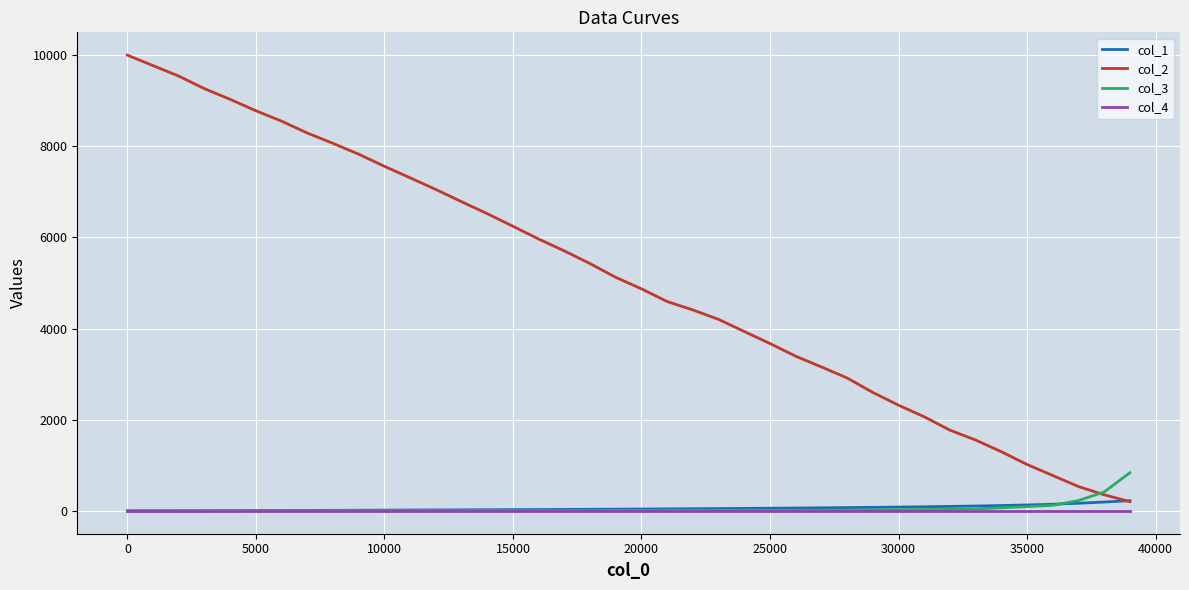

How many intersections are there between col_2 and col_3?

1